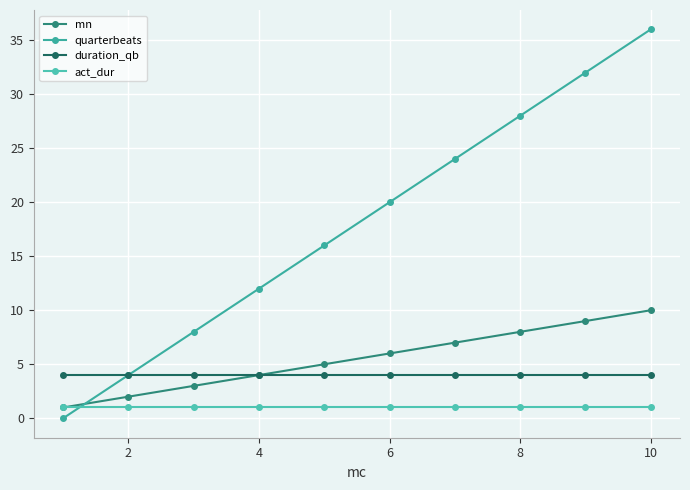

Which series has the largest range (max minus min)?

quarterbeats